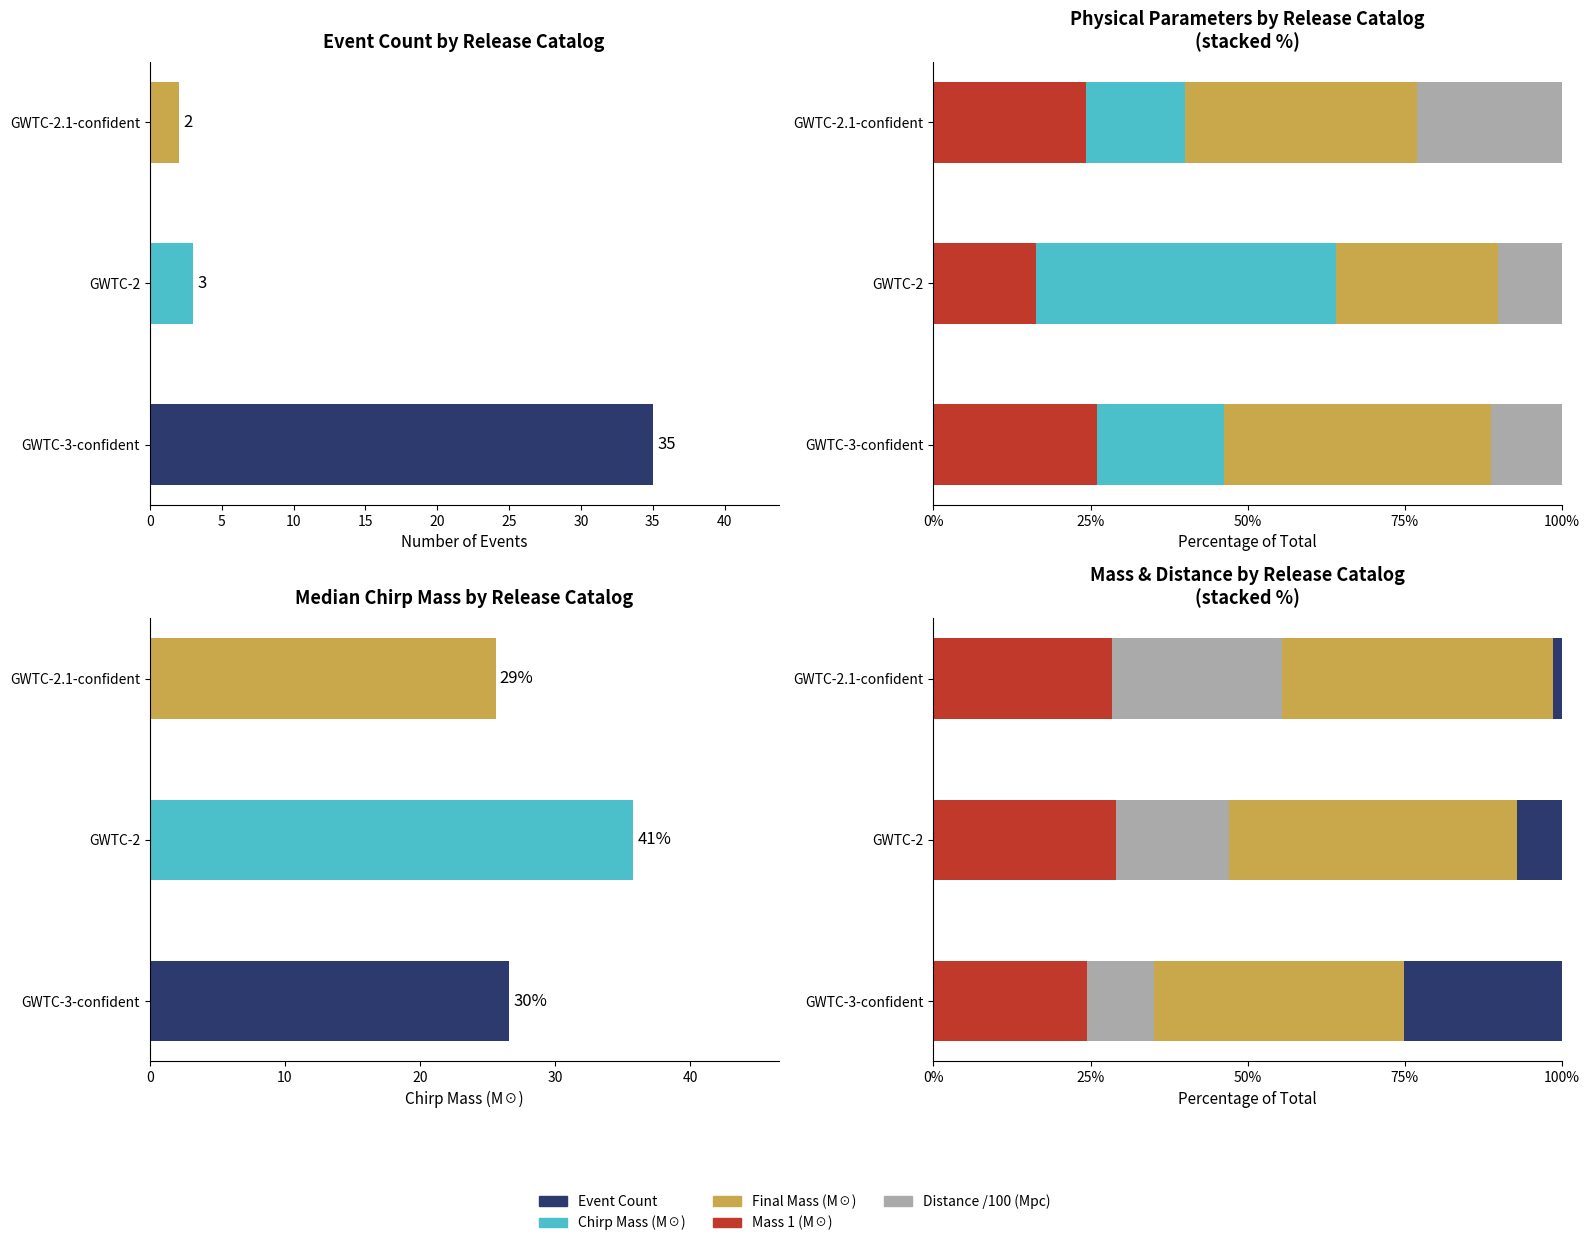

What are all the series names shown in the legend?

Event Count, Mass 1 (M☉), Chirp Mass (M☉), Final Mass (M☉), Distance /100 (Mpc)